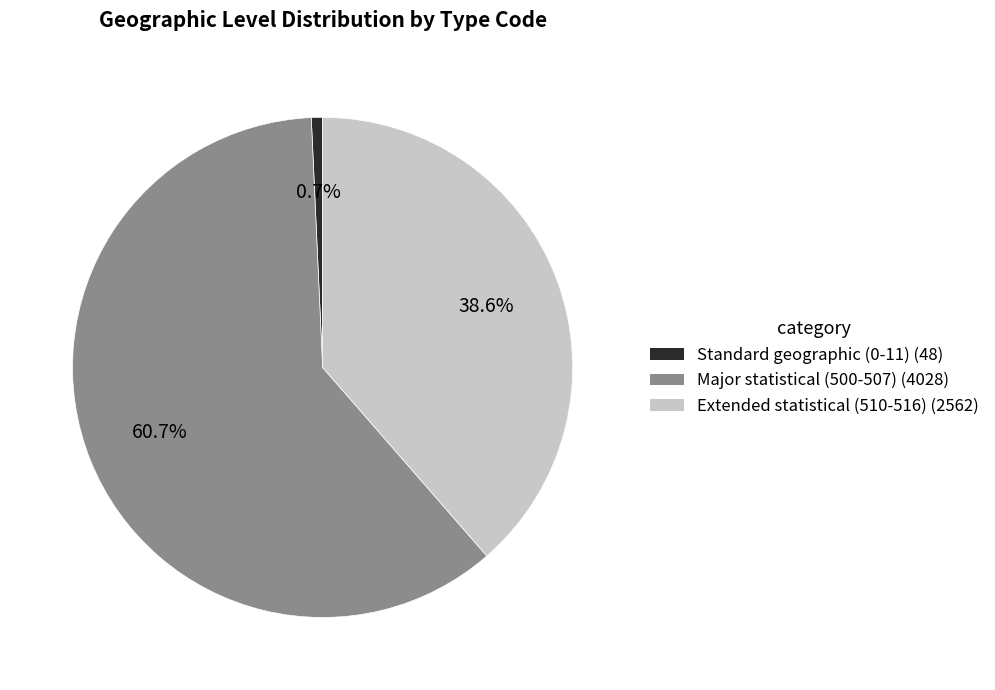

Is there any slice that represents more than half of the pie?

Yes